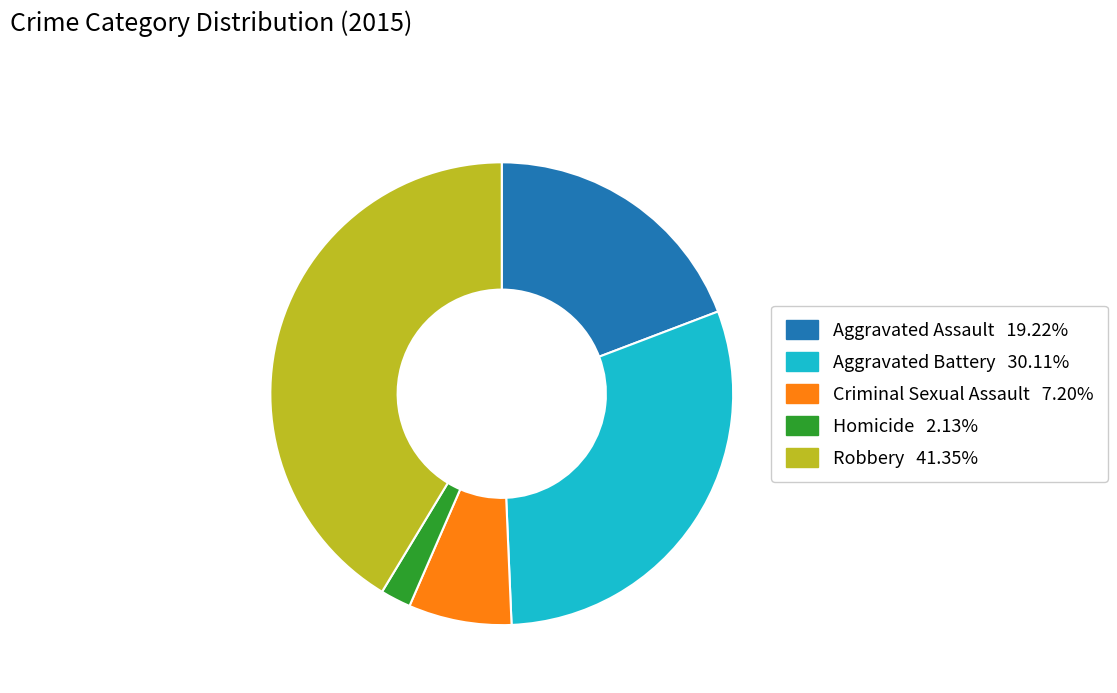

Rank the categories by value from lowest to highest.

Homicide, Criminal Sexual Assault, Aggravated Assault, Aggravated Battery, Robbery